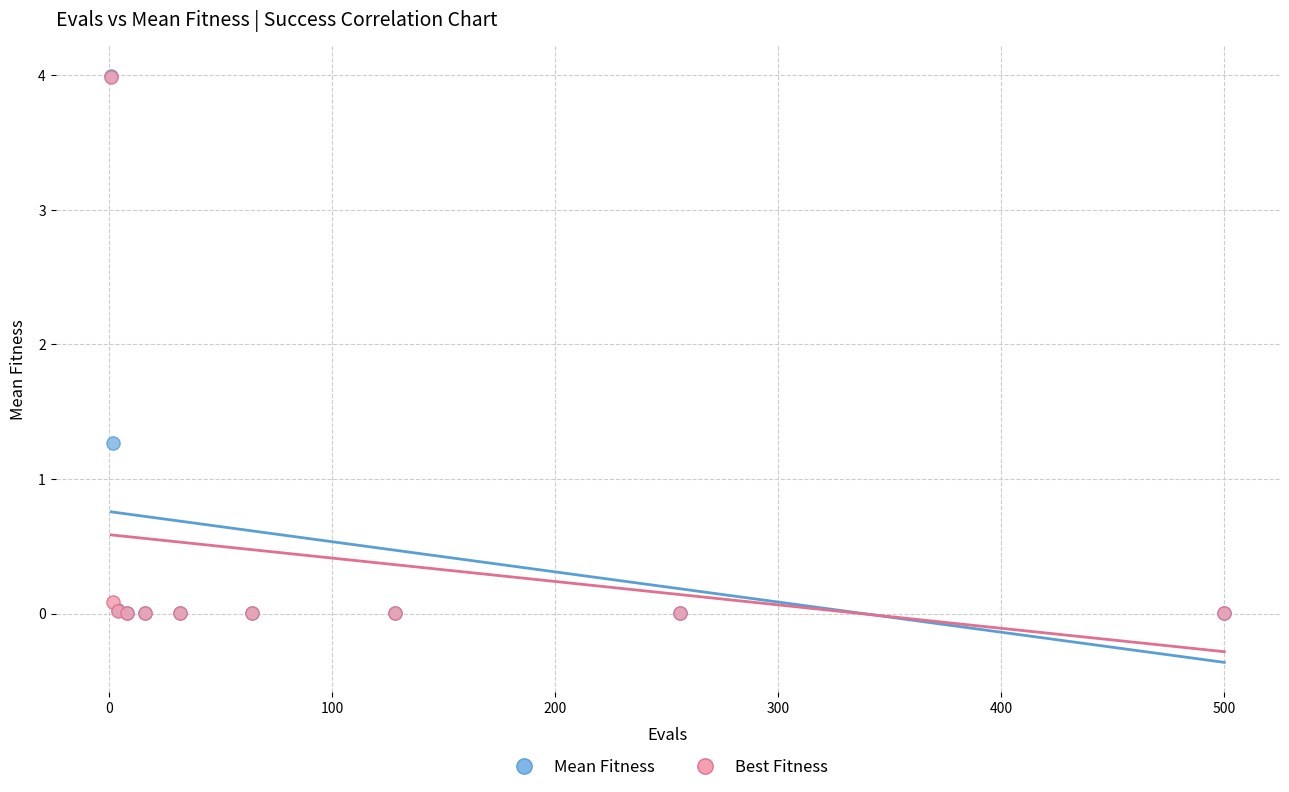

Across all series, what Y value is closest to 1?

1.3